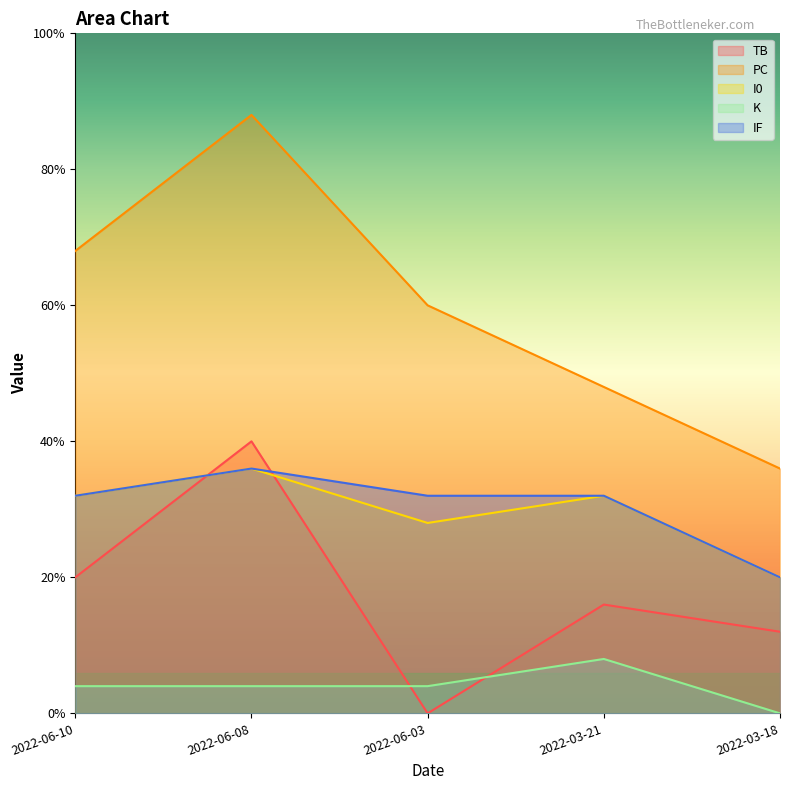

What are all the series names shown in the legend?

TB, PC, I0, K, IF